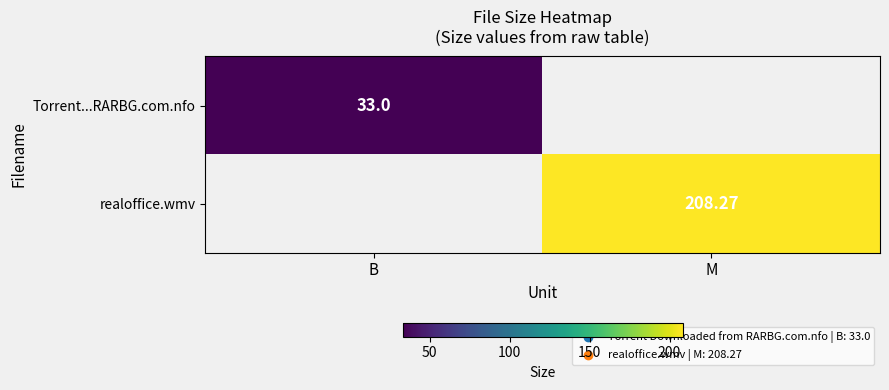

Is the value of Torrent...RARBG.com.nfo at B greater than the value of realoffice.wmv at M?

No